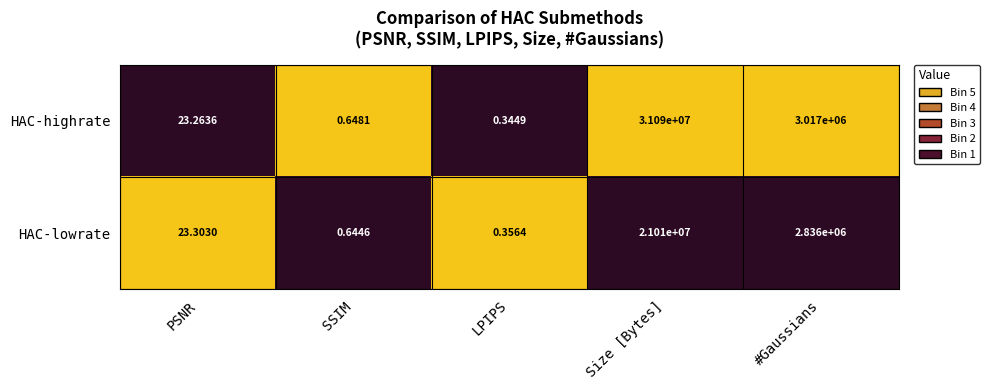

Where is HAC-lowrate nearest to the value 10505000?

#Gaussians